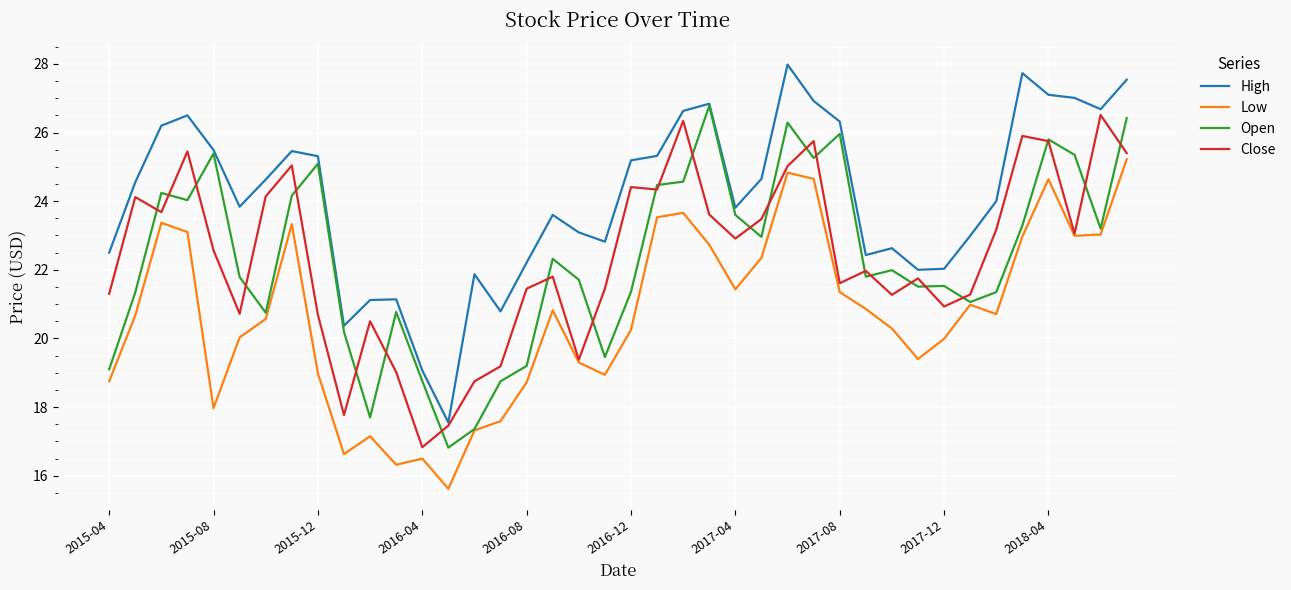

Which series has the largest total across all categories?

High